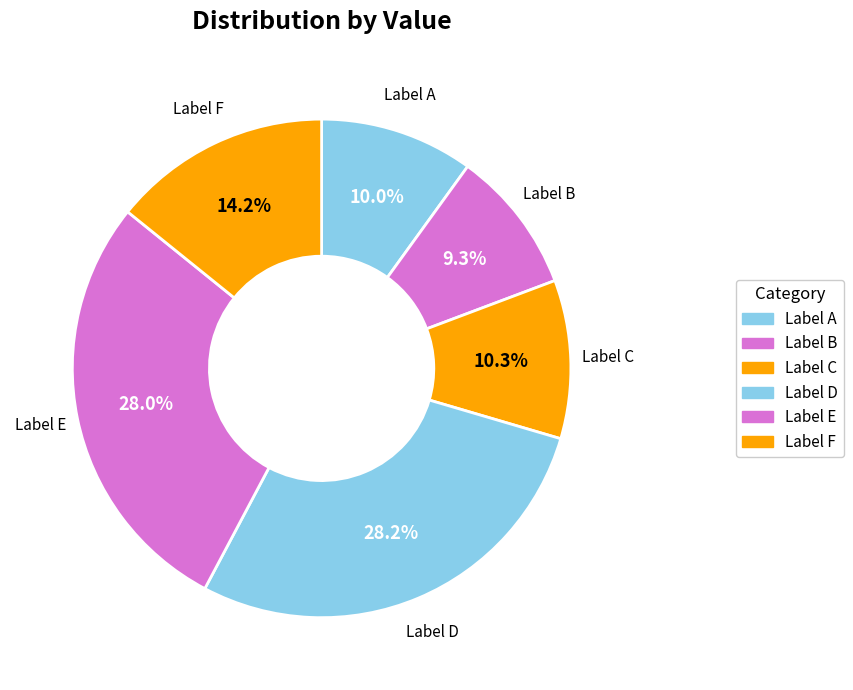

Count the number of slices in the pie.

6